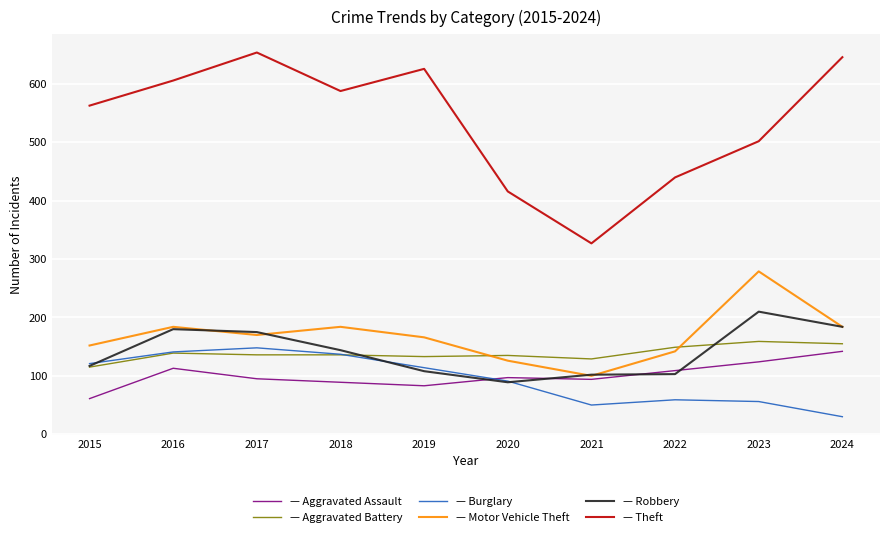

How many lines are shown in the chart?

6